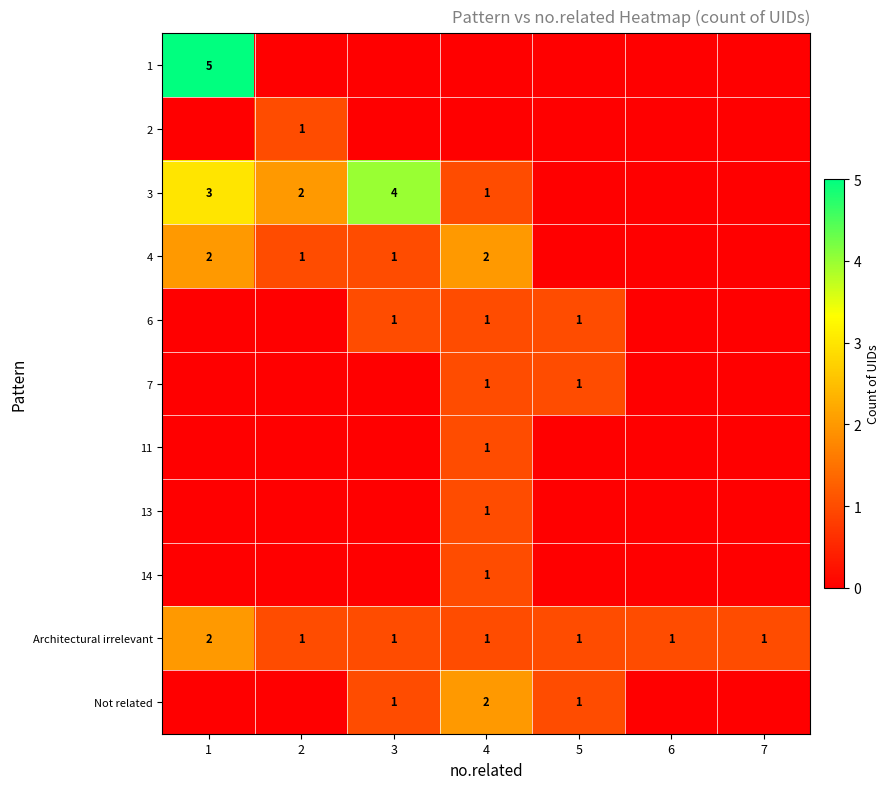

What is the sum of the Architectural irrelevant values at 2 and 1?

3